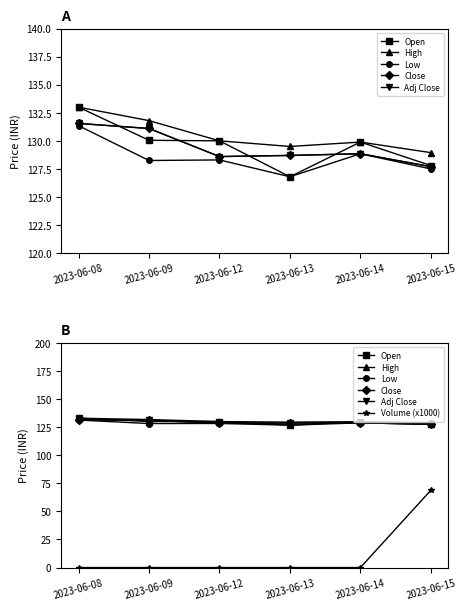

Reading left to right, list all the values displayed in this chart.

Open: 133.0	130.1	130.0	126.8	129.9	127.8
High: 133.0	131.8	130.0	129.5	129.9	128.9
Low: 131.3	128.2	128.3	126.8	128.8	127.5
Close: 131.6	131.1	128.6	128.7	128.8	127.7
Adj Close: 131.6	131.1	128.6	128.7	128.8	127.7
Volume (x1000): 0.0	0.0	0.0	0.0	0.0	68.8